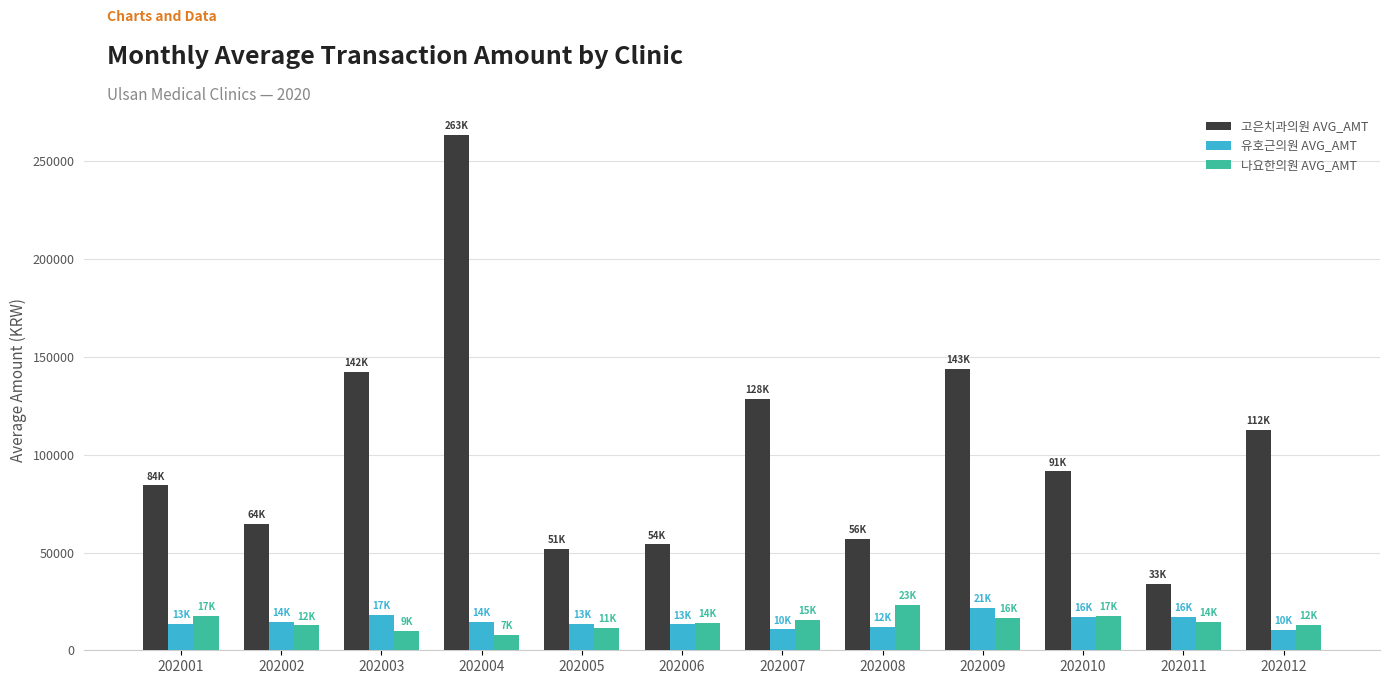

At 202004, list the series in order from largest to smallest.

고은치과의원 AVG_AMT, 유호근의원 AVG_AMT, 나요한의원 AVG_AMT